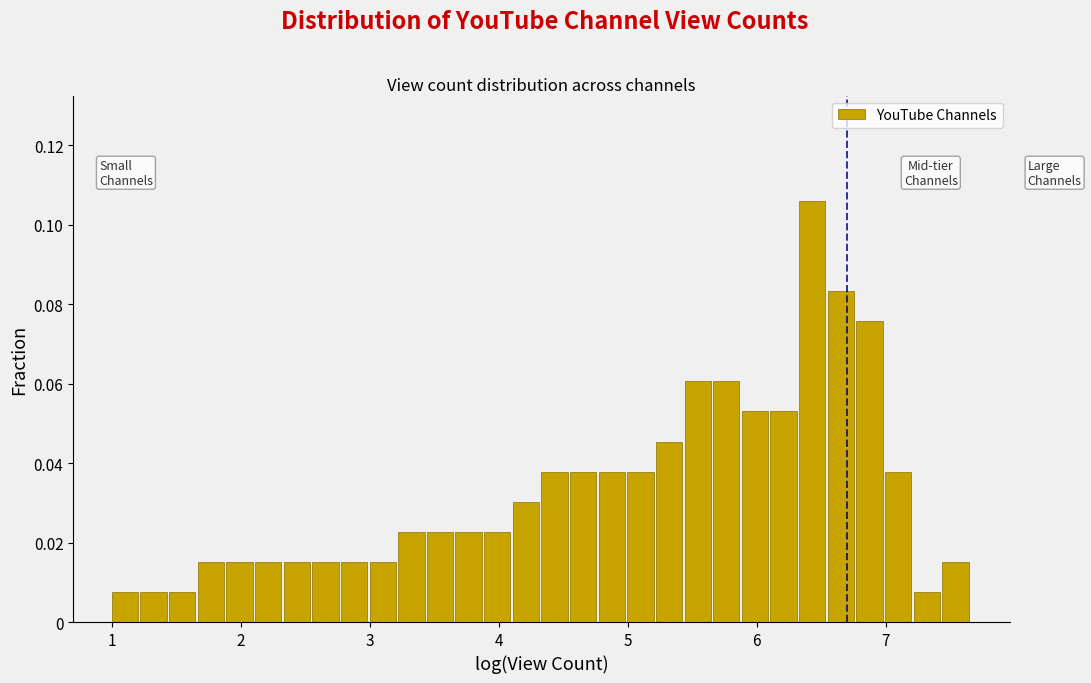

Read against the x-axis, roughly where is the centre of the tallest bar?

6.4